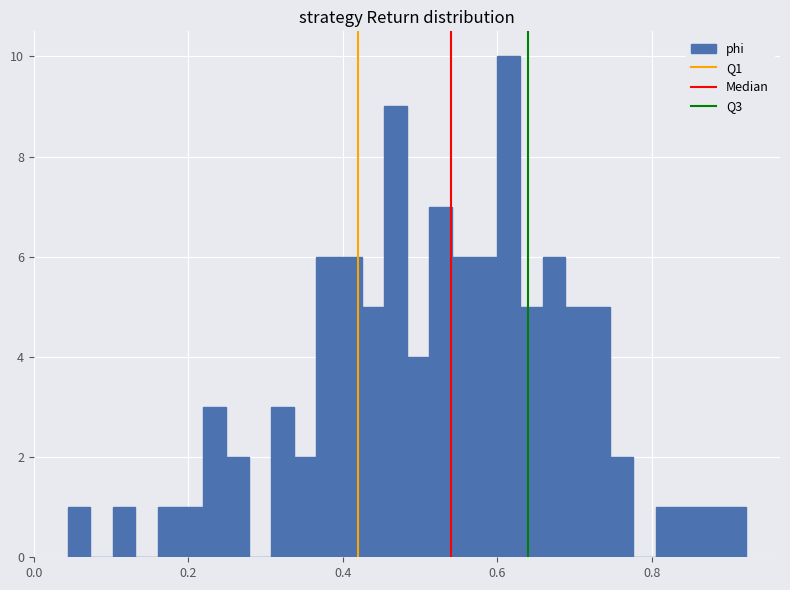

Read against the x-axis, roughly where is the centre of the tallest bar?

0.62